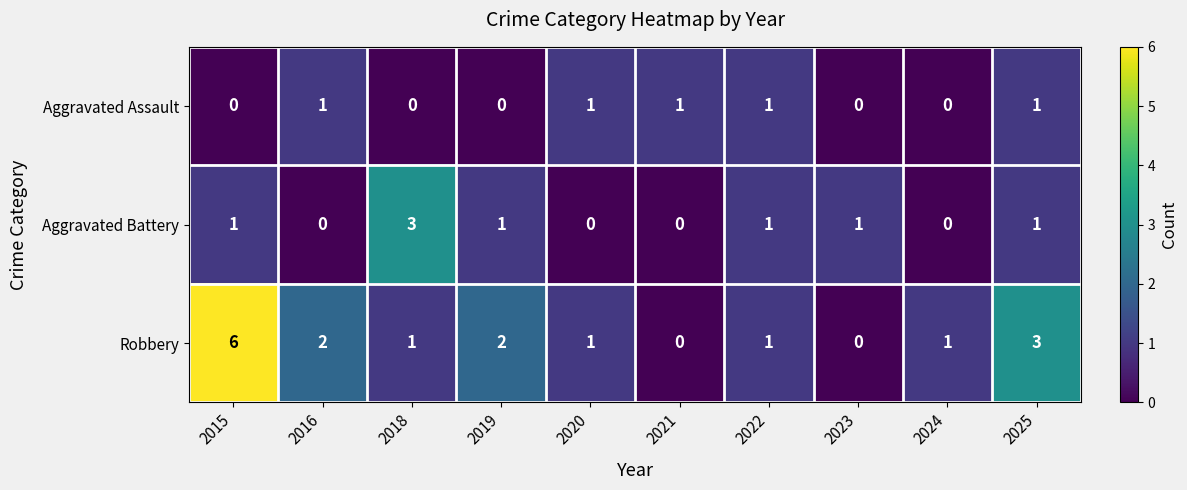

Count the number of data series in this chart.

3